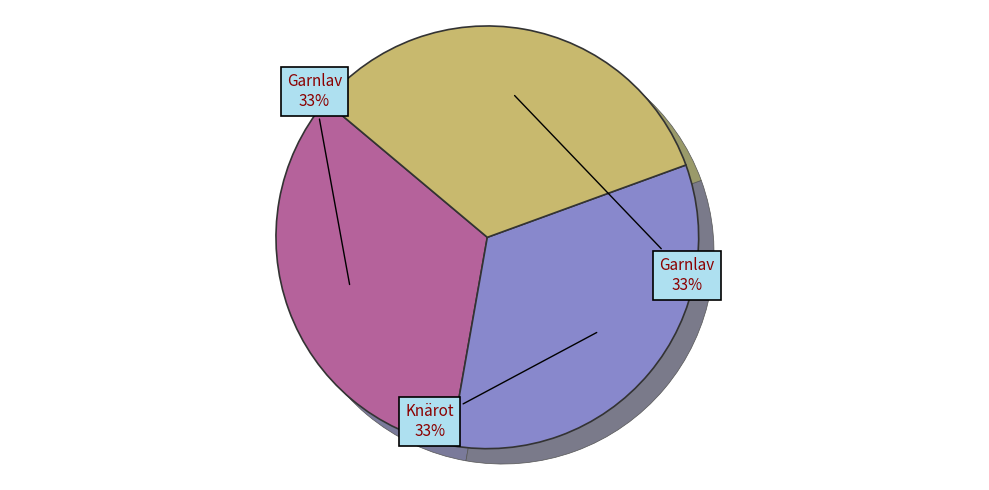

How many slices are in this pie chart?

3